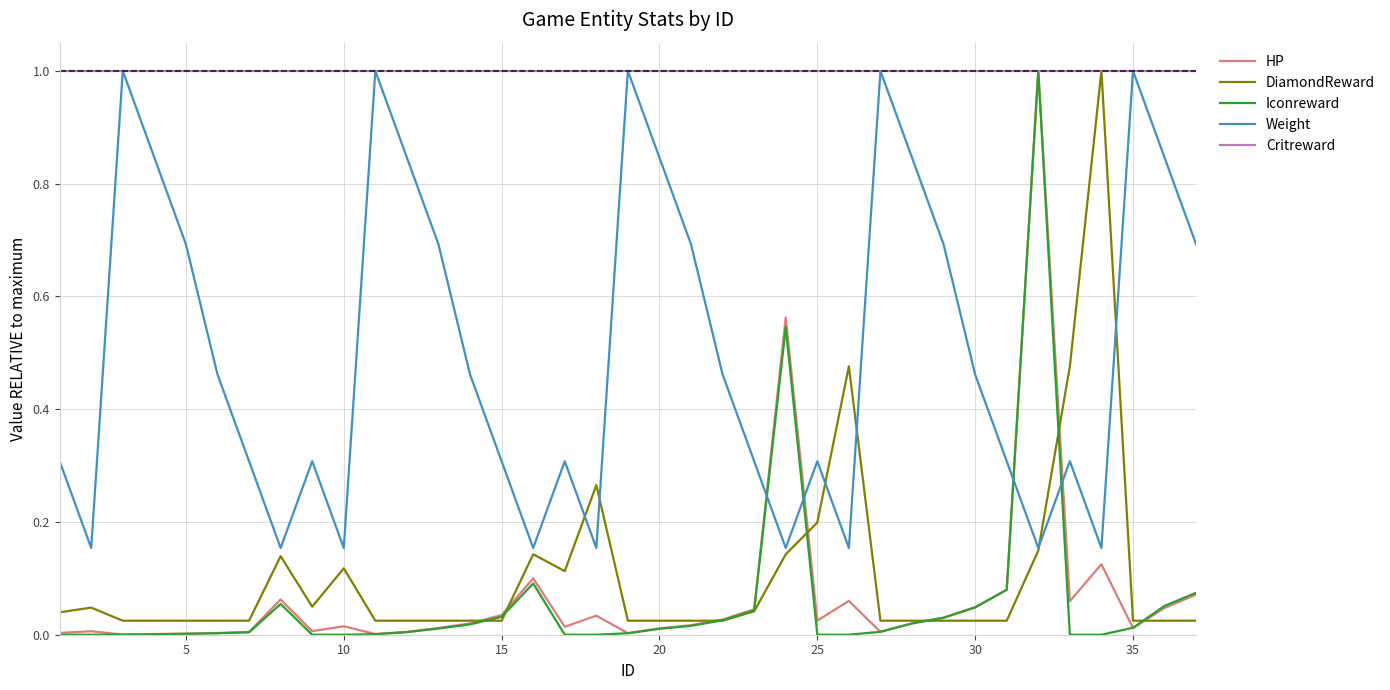

What is the maximum value shown in the chart?

1.0